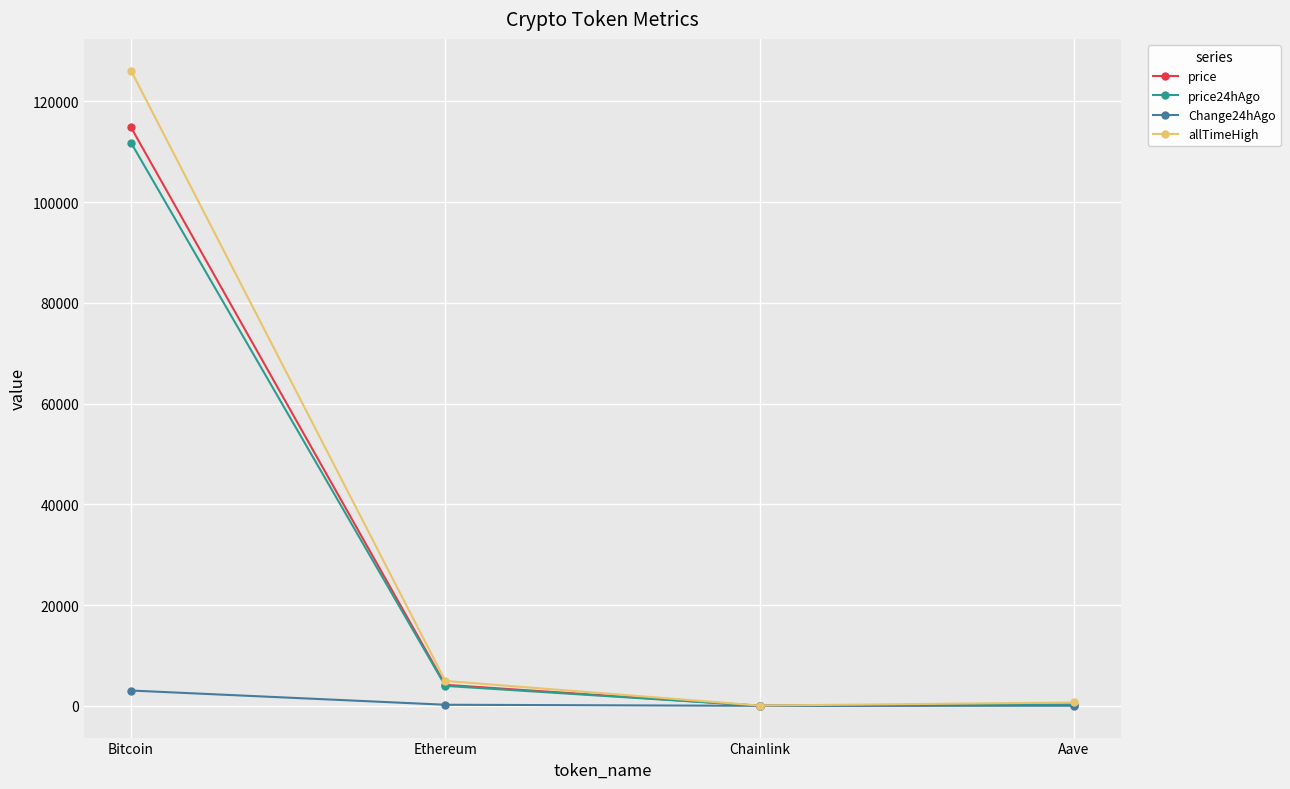

What is the label of the 3rd point from the left?

Chainlink